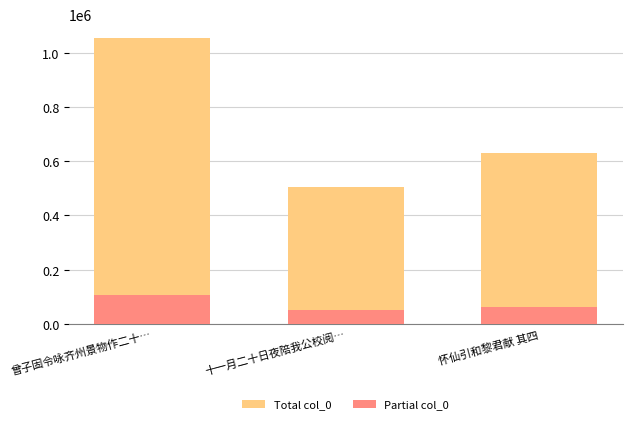

What is the difference between the Total col_0 values at 怀仙引和黎君献 其四 and 十一月二十日夜陪我公校阅…?

123225.0